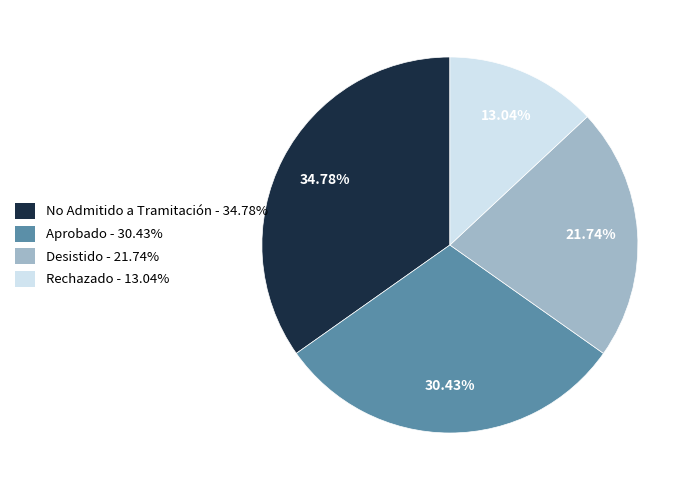

What portion of the pie excludes No Admitido a Tramitación?

65.2%